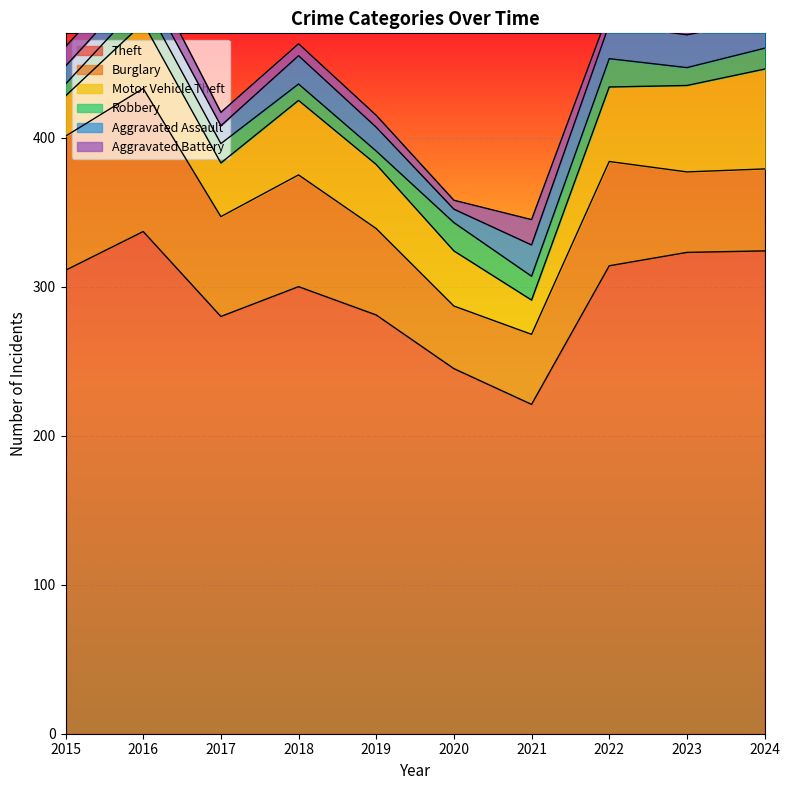

Reading left to right, list all the values displayed in this chart.

Theft: 311	337	280	300	281	245	221	314	323	324
Burglary: 90	96	67	75	58	42	47	70	54	55
Motor Vehicle Theft: 27	44	36	50	43	37	23	50	58	67
Robbery: 8	15	13	11	9	19	16	19	12	14
Aggravated Assault: 12	13	12	19	16	9	21	23	22	19
Aggravated Battery: 13	13	9	8	8	6	17	9	16	17